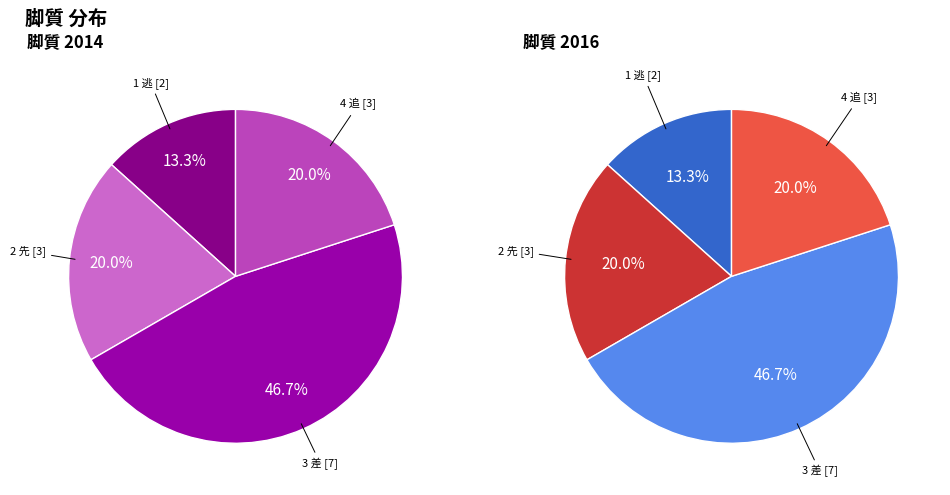

Does 4 追 account for over 50% of the chart?

No